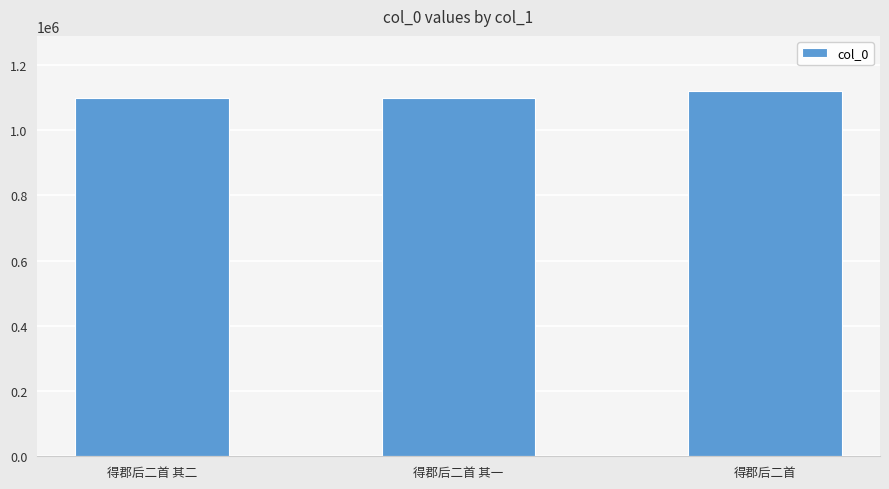

What is the change in value from 得郡后二首 其二 to 得郡后二首 其一?

-1